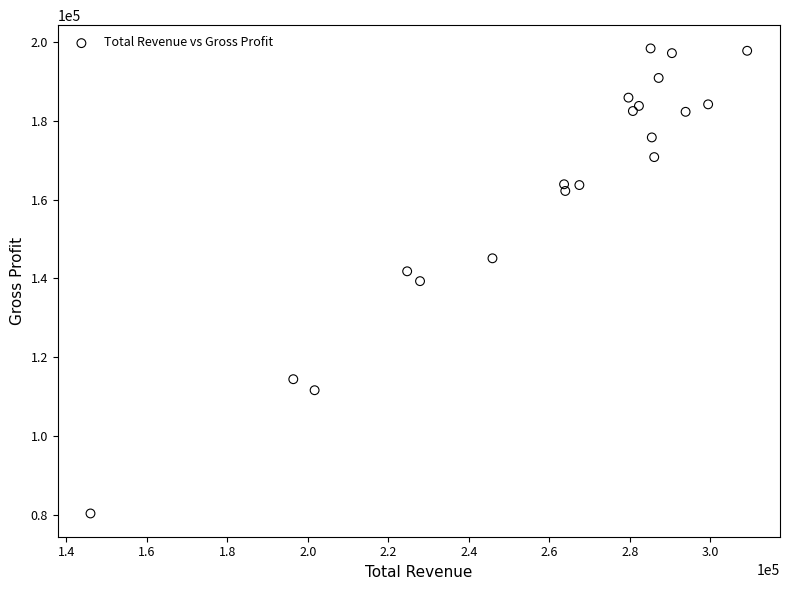

What is the range of Y values (max minus min)?

118100